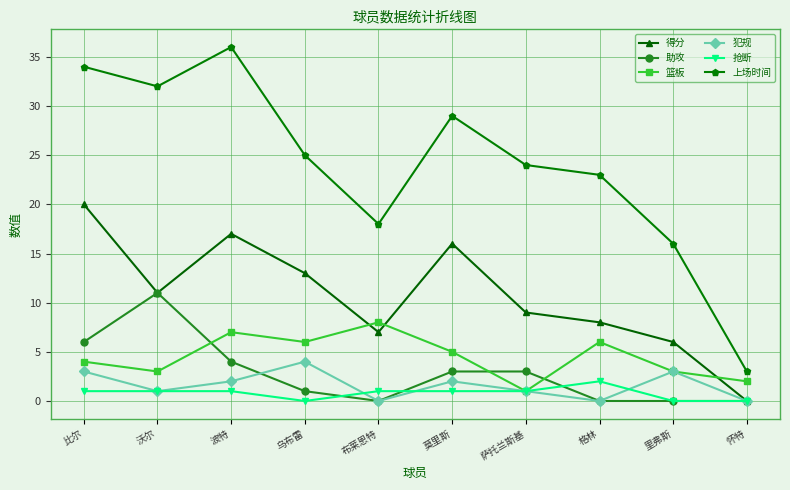

Rank the series by their maximum value, from lowest to highest.

抢断, 犯规, 篮板, 助攻, 得分, 上场时间